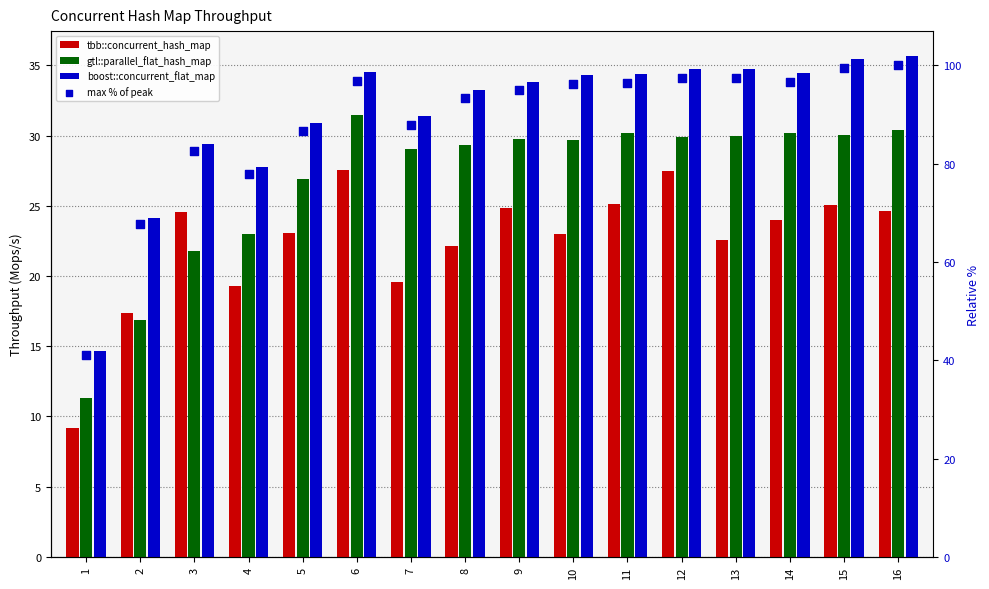

At which category is the sum across all series the highest?

16